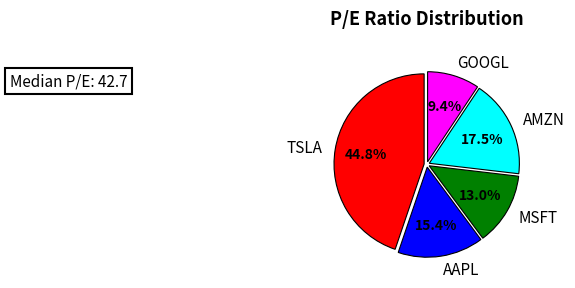

What is the ratio of the value at MSFT to the value at AAPL?

0.8